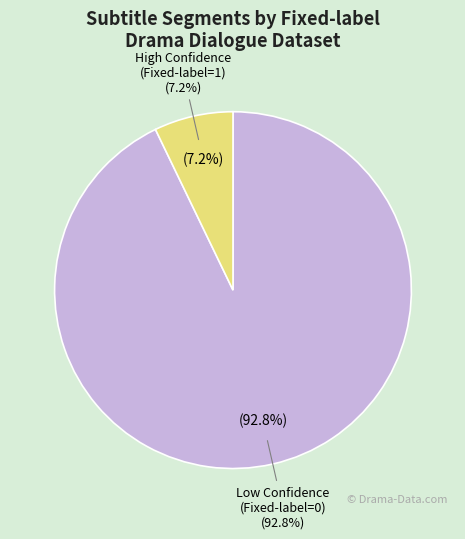

Combined, do Fixed-label = 0 and Fixed-label = 1 account for over 50%?

Yes